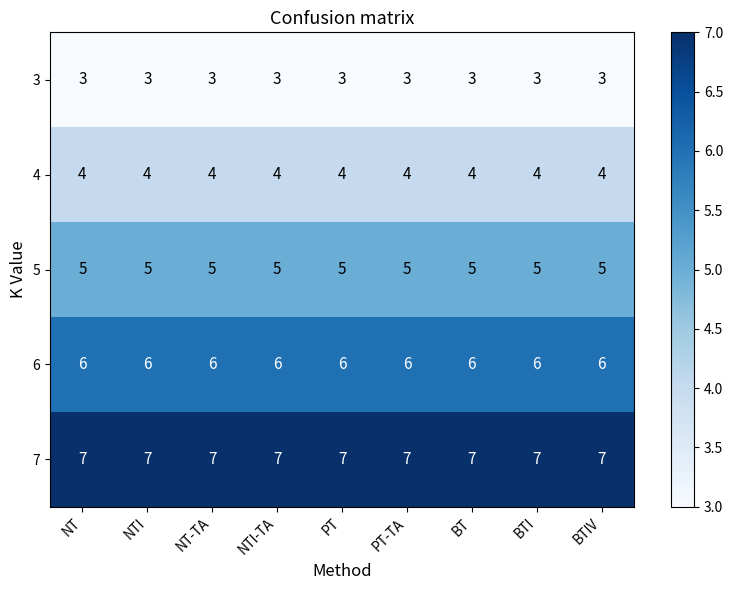

What is the difference between the highest and lowest values at NT?

4